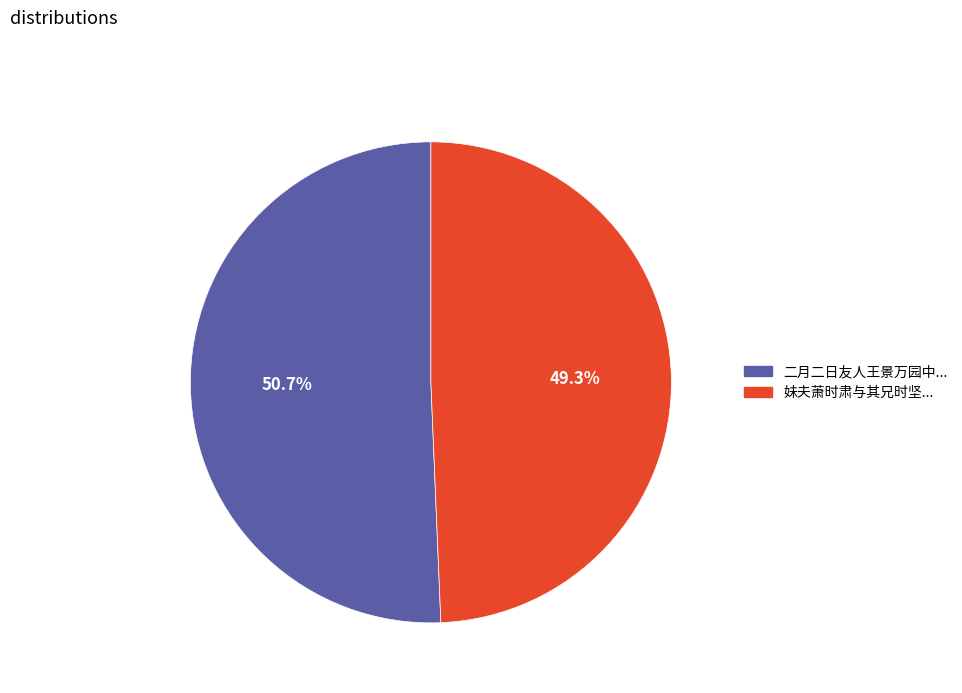

Does any single category account for the majority?

Yes